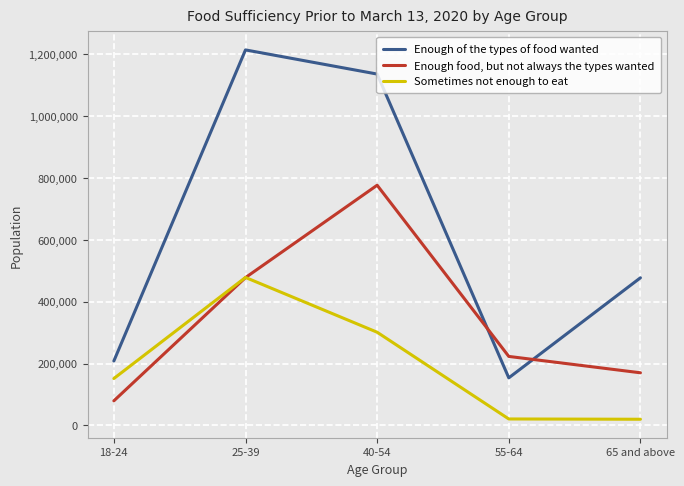

Is it true that Enough food, but not always the types wanted equals 223325 at 55-64?

True